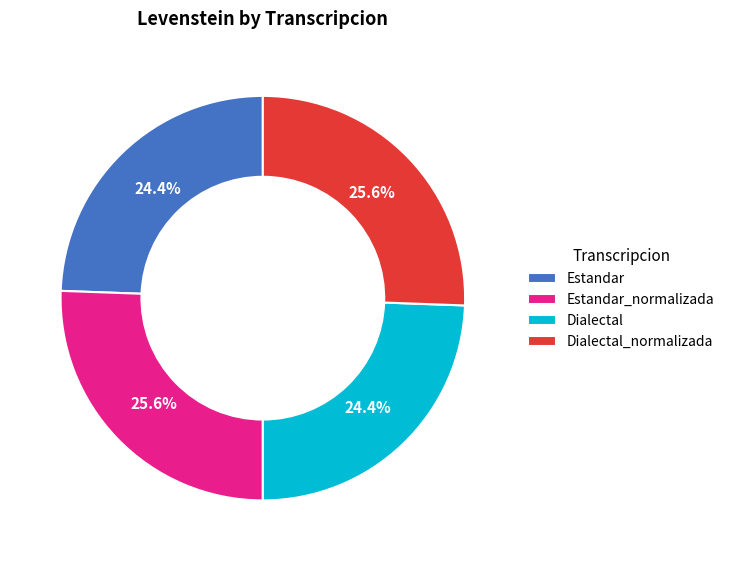

Do Estandar and Dialectal together represent more than half of the pie?

No